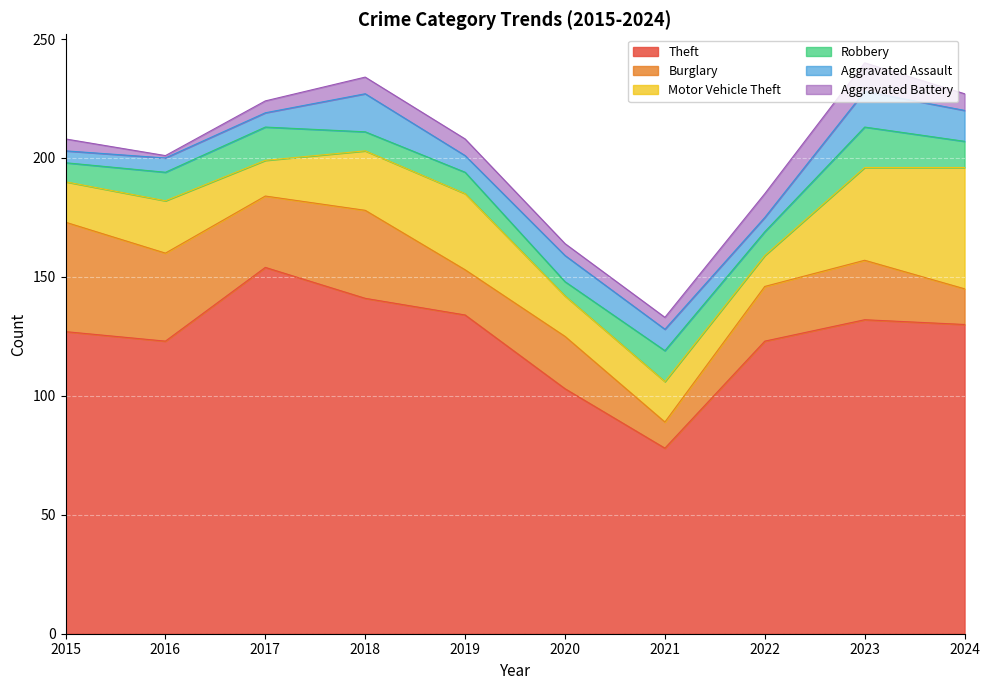

True or false: Motor Vehicle Theft has more than 1 interior local peaks.

True